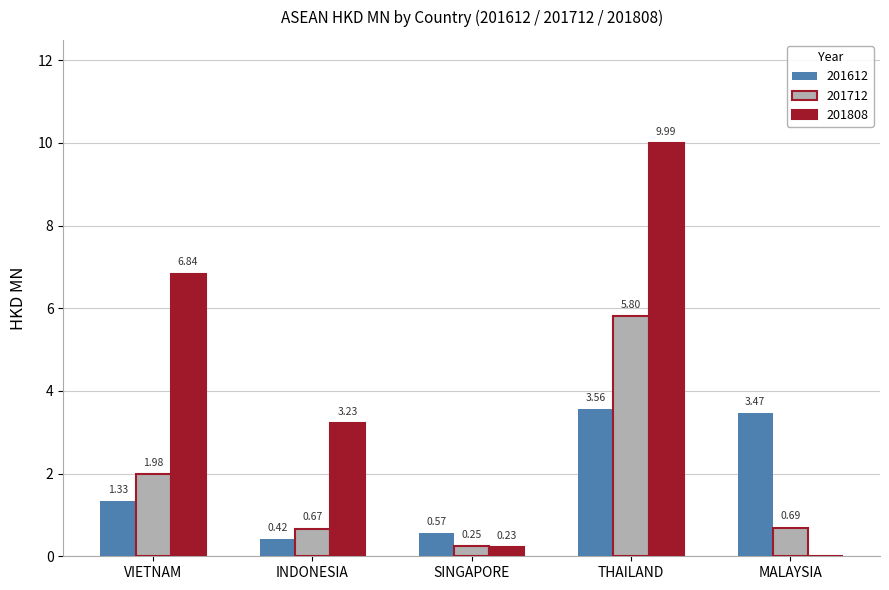

Which series has the largest total across all categories?

201808